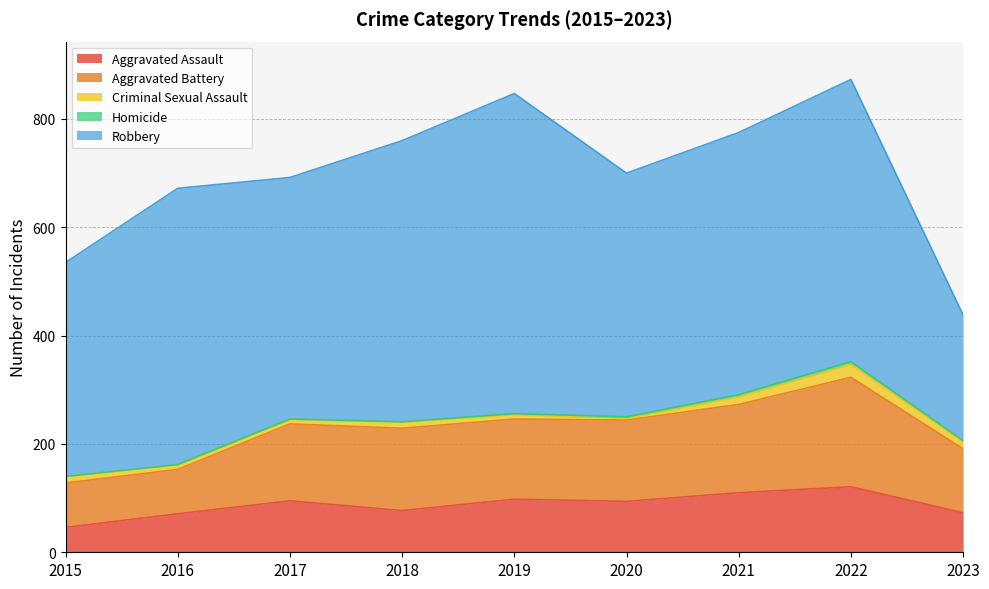

True or false: Aggravated Assault has more than 1 interior local peaks.

True